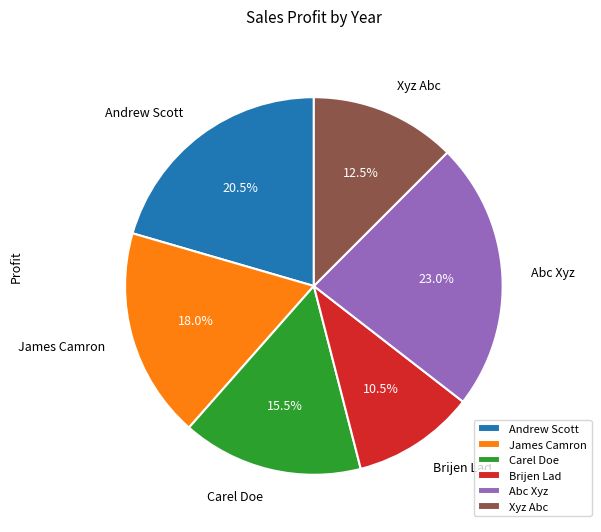

How many segments does this pie chart have?

6